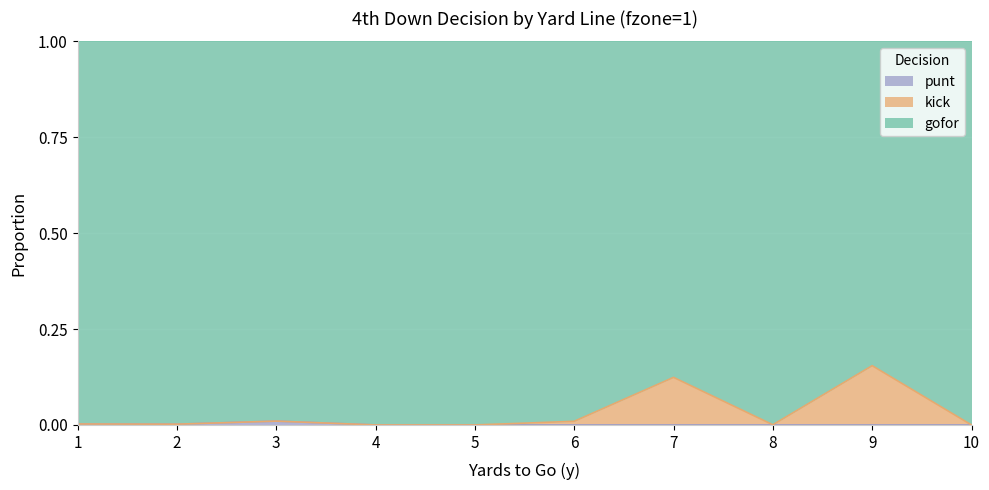

Which category has the highest value in the punt series?

3